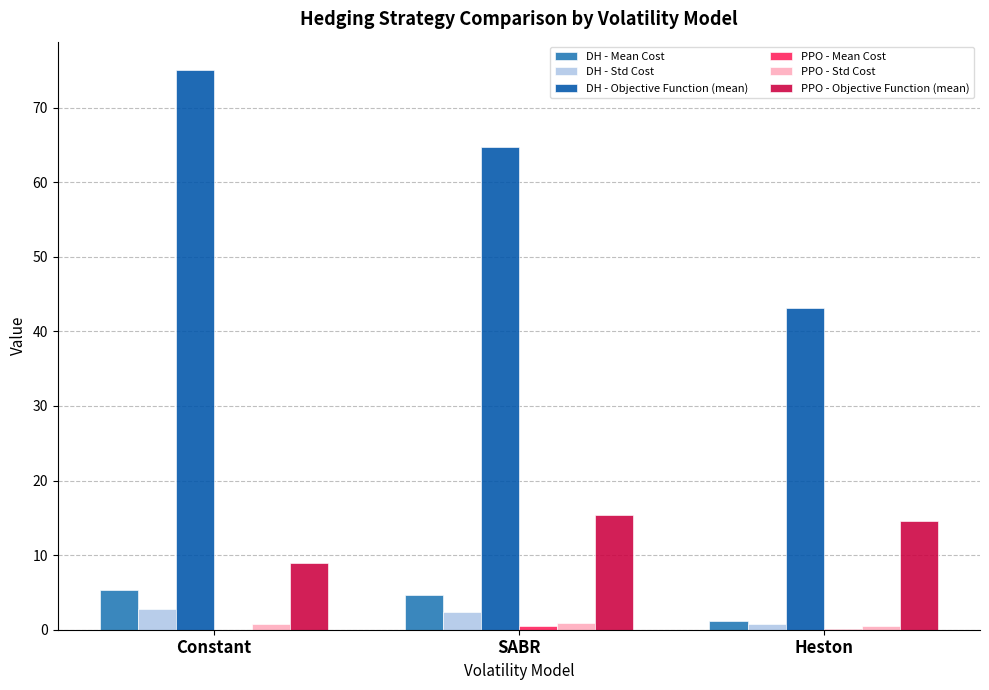

How many groups of bars are there?

3